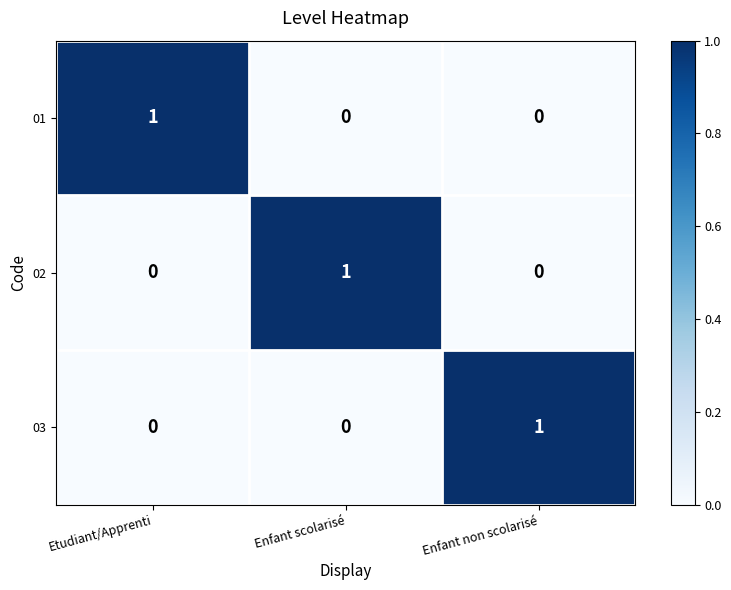

At how many categories does at least one series exceed 0?

3